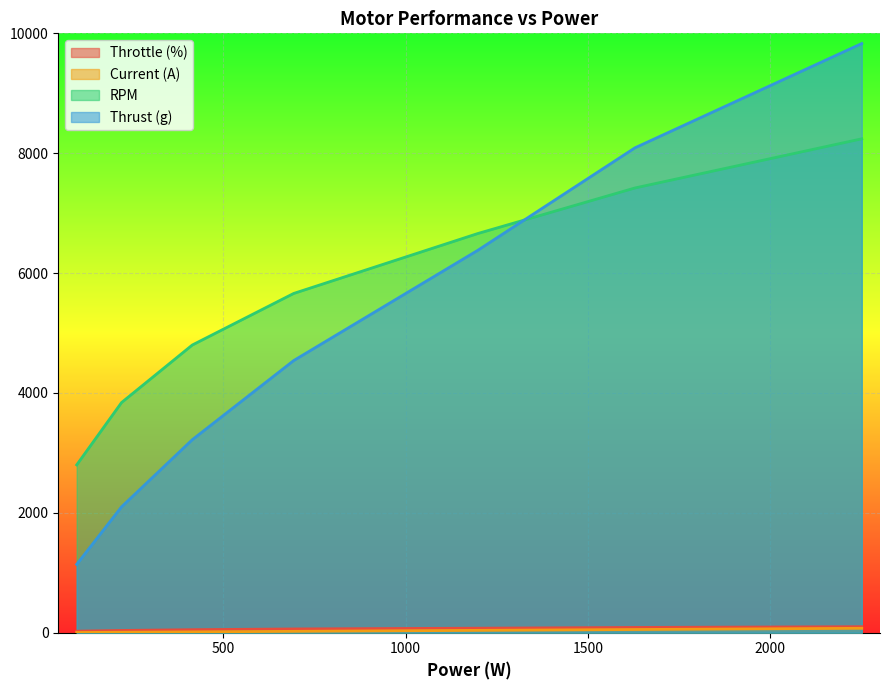

Reading left to right, list all the values displayed in this chart.

Throttle (%): 98=25.0	221=37.5	415=50.0	693=62.5	1198=75.0	1629=87.5	2251=100.0
Current (A): 98=3.2	221=7.2	415=13.5	693=22.5	1198=38.9	1629=52.9	2251=73.1
RPM: 98=2800.0	221=3840.0	415=4800.0	693=5660.0	1198=6660.0	1629=7420.0	2251=8240.0
Thrust (g): 98=1140.0	221=2100.0	415=3220.0	693=4540.0	1198=6380.0	1629=8090.0	2251=9830.0